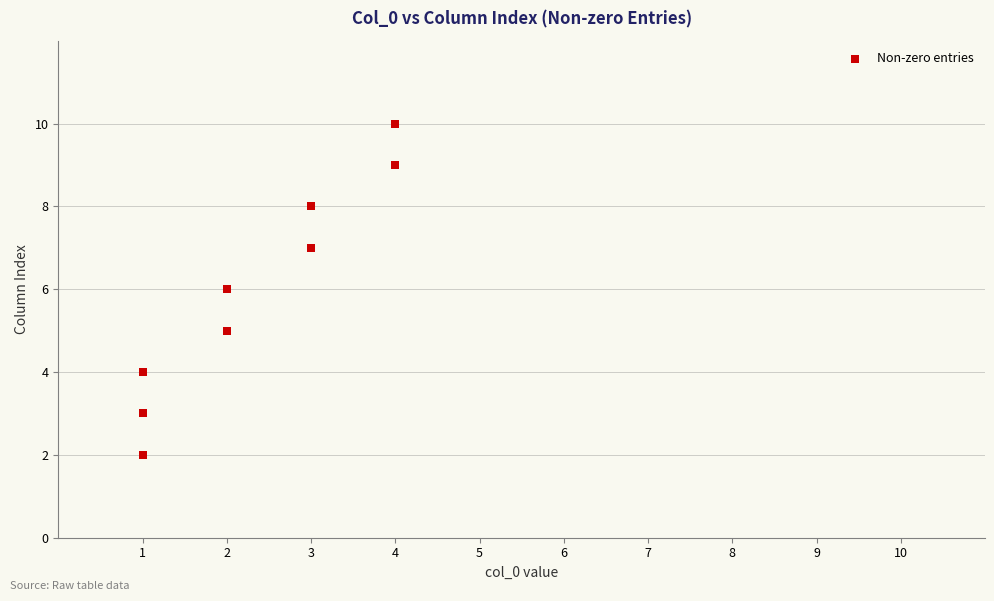

What is the range of Y values (max minus min)?

8